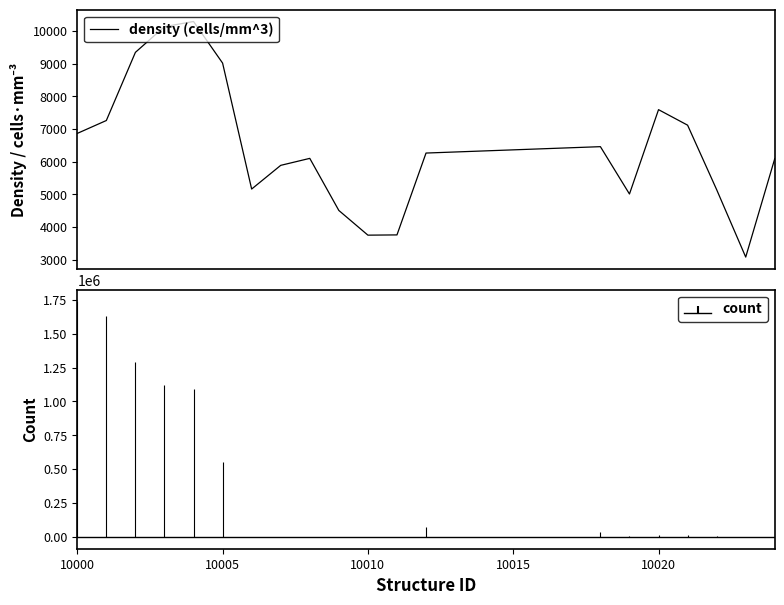

At which label does the data first exceed 6265?

10000